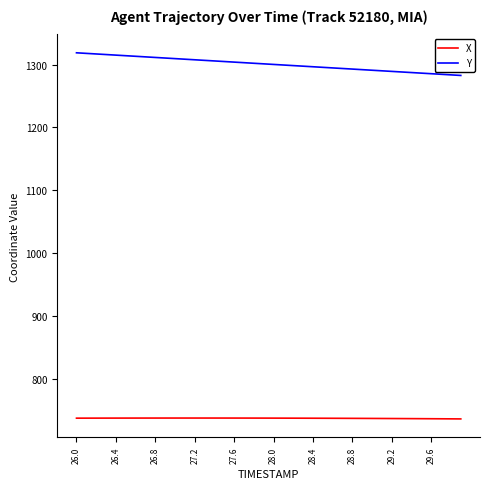

Which series has the largest total across all categories?

Y